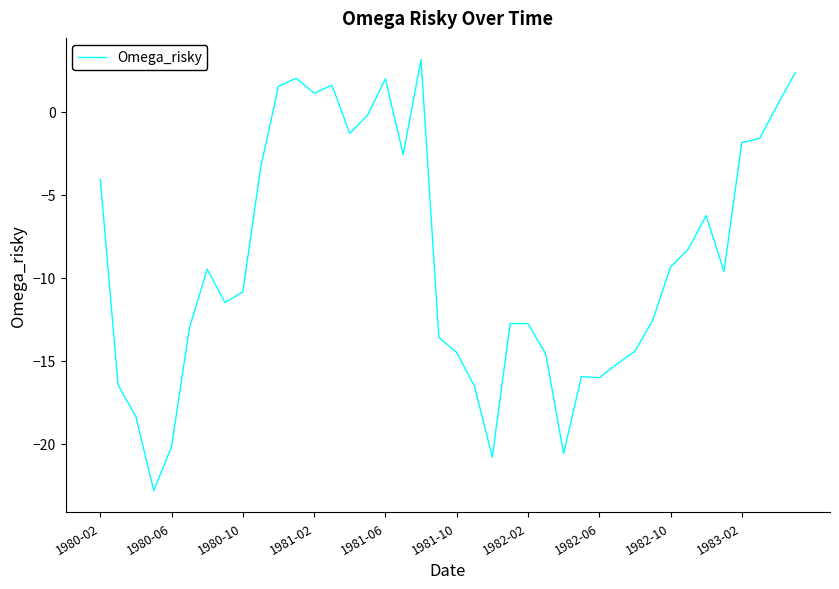

Does the chart display data point markers on the line(s)?

No